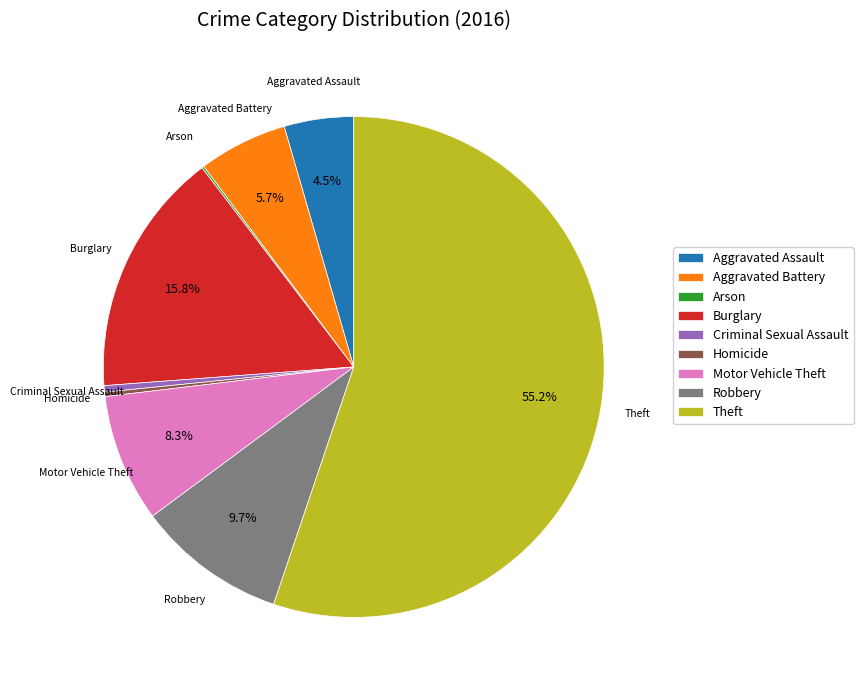

To the nearest percent, what is the difference between the largest and smallest slice percentages?

55%